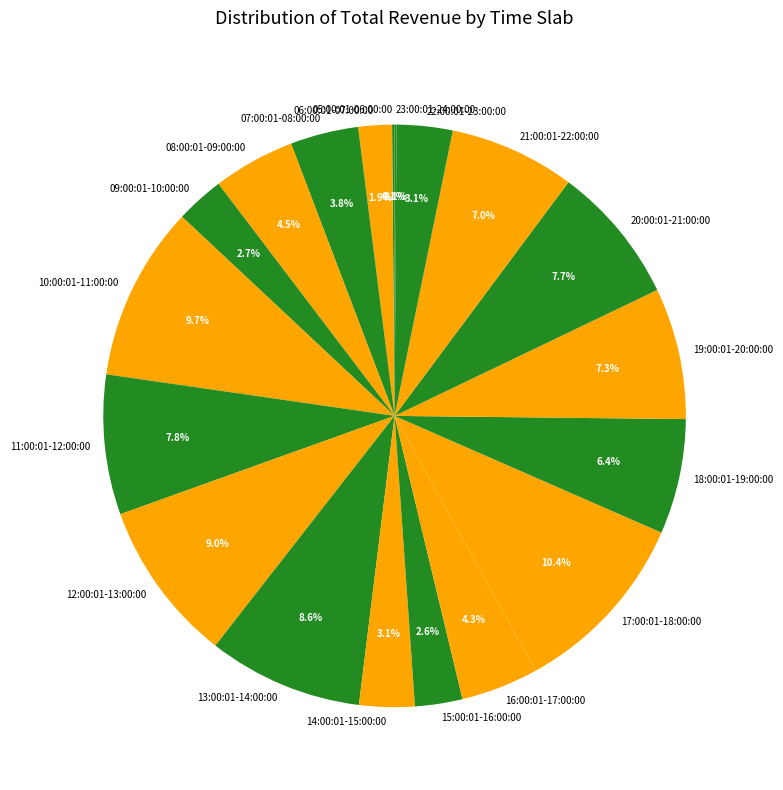

Does any single category account for the majority?

No